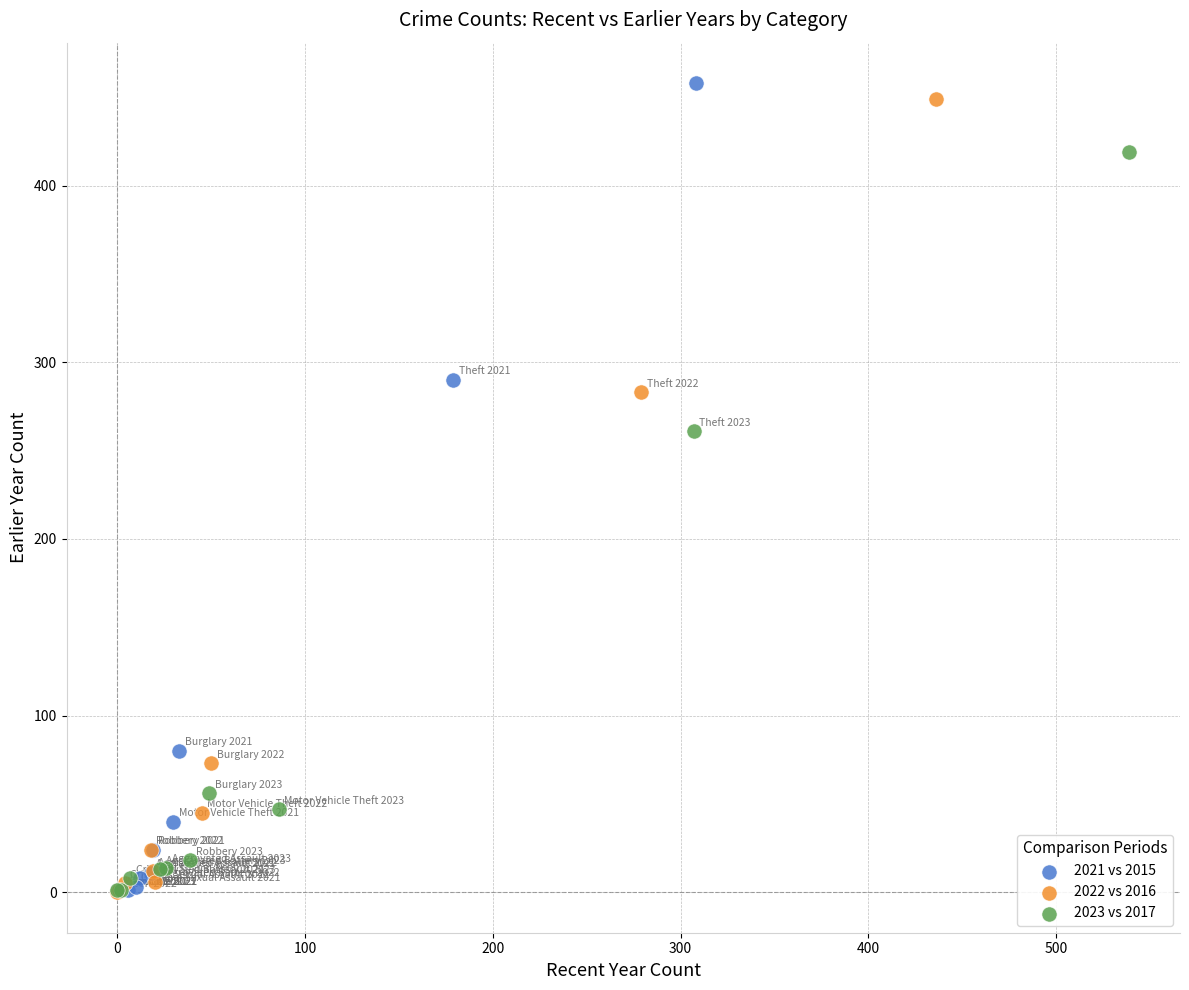

What are all the series names shown in the legend?

2021 vs 2015, 2022 vs 2016, 2023 vs 2017